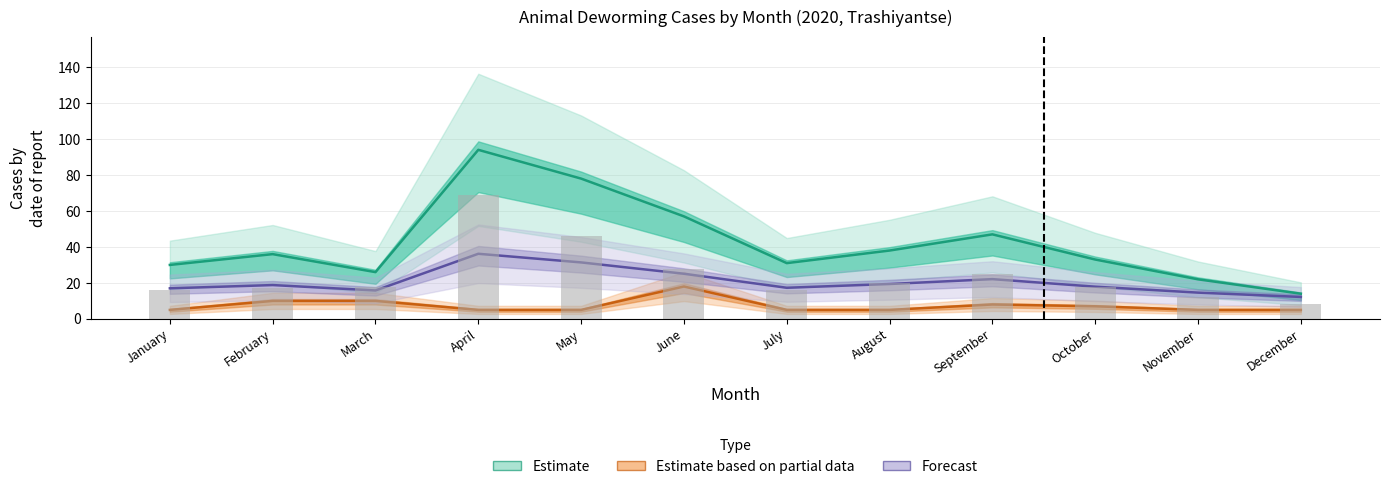

What is the approximate value of Estimate at November?

22.0